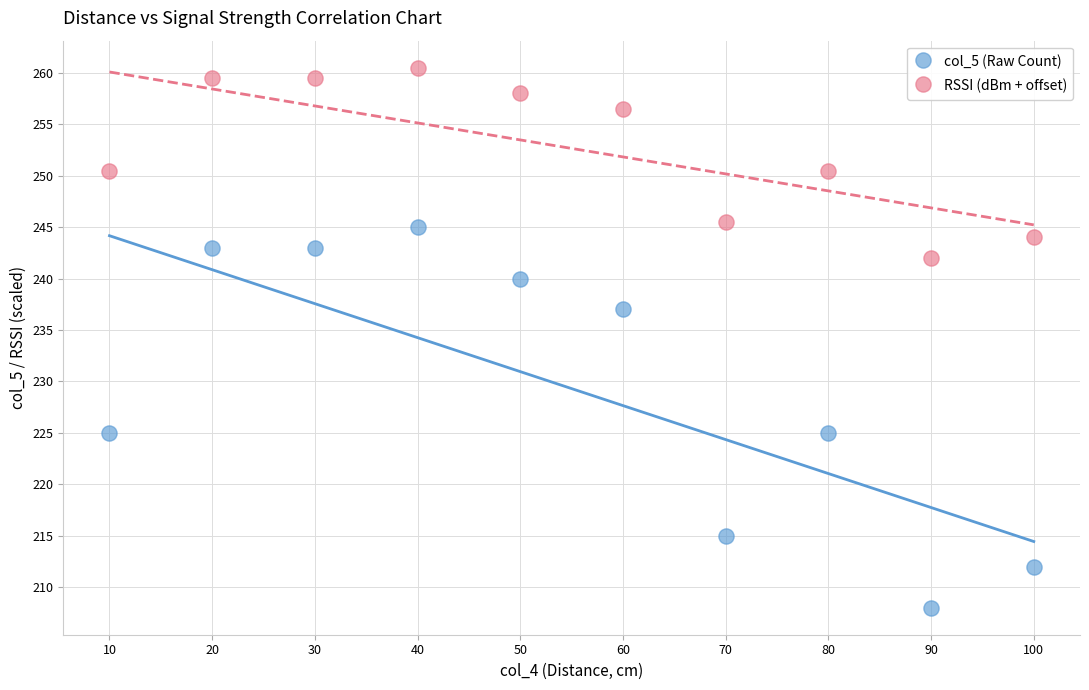

Which series has the widest spread of Y values?

col_5 (Raw Count)